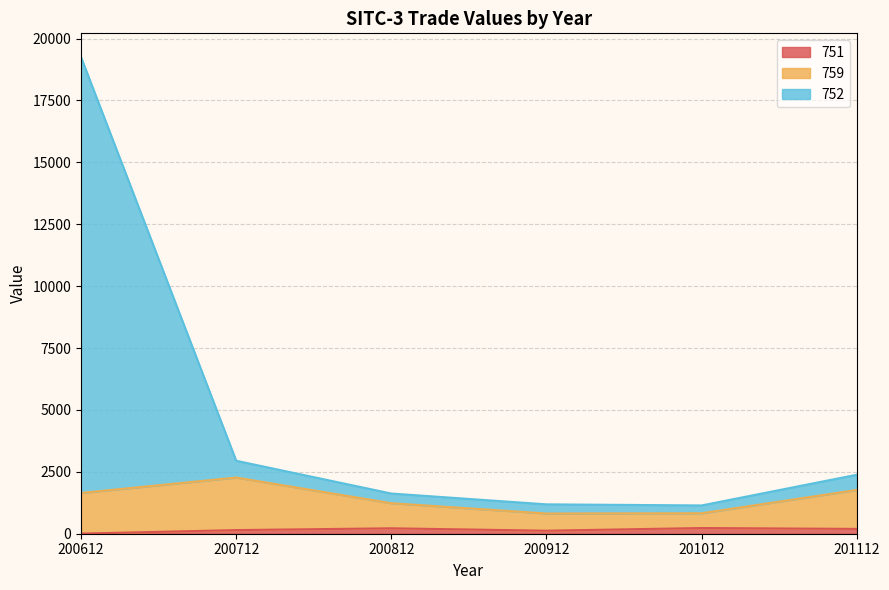

The 751 series shows 229.8 at 201012. True or false?

True